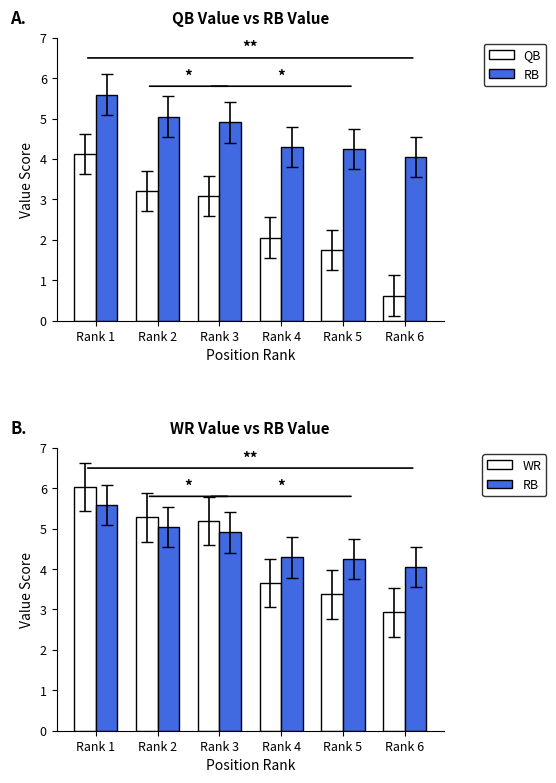

Which series has the largest total across all categories?

RB